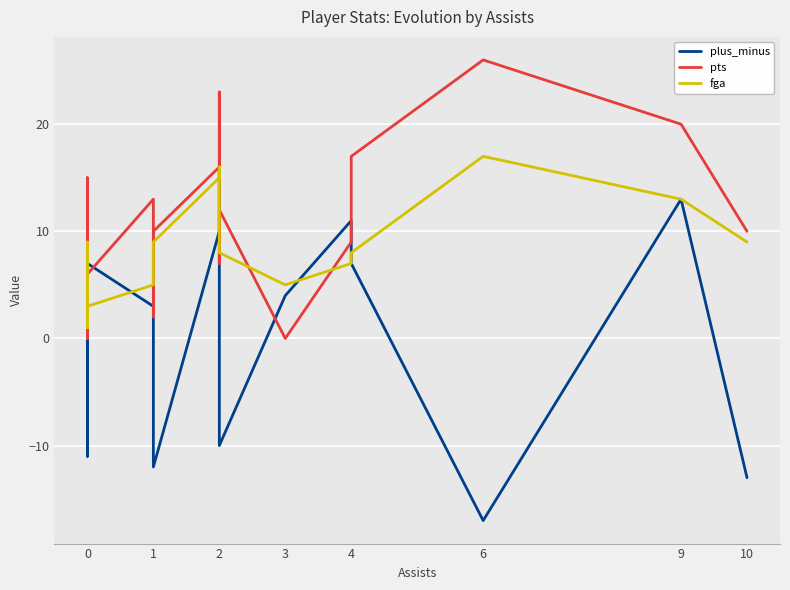

How many distinct data groups are displayed?

3